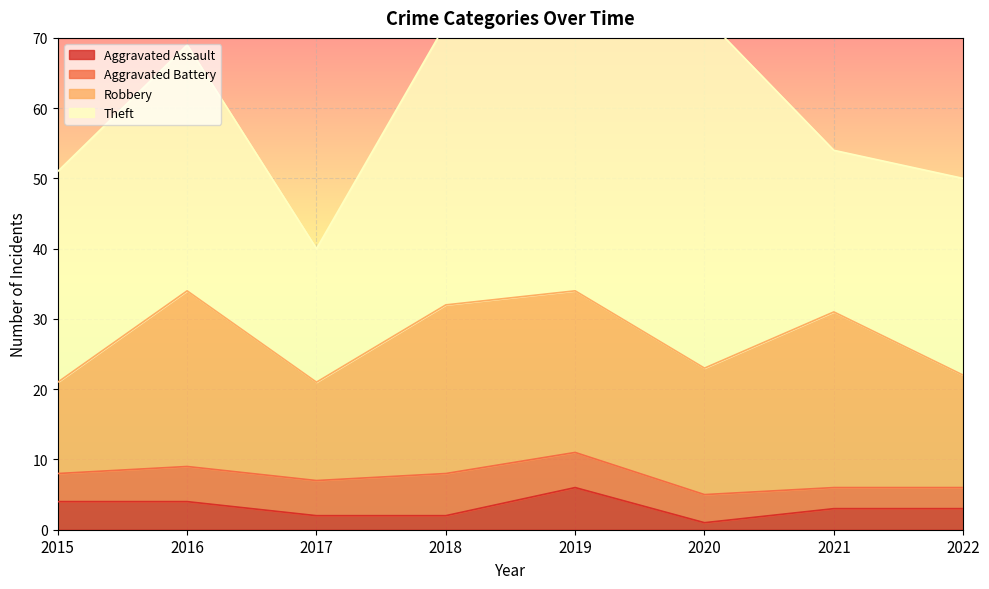

What is the total value across all series at 2020?

73